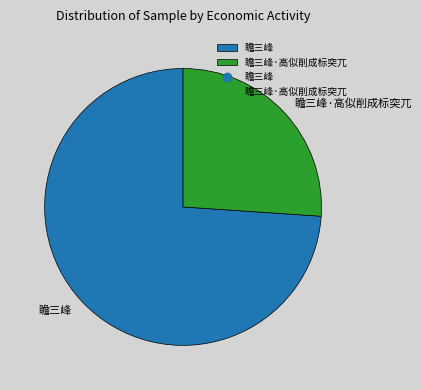

Is there any slice that represents more than half of the pie?

Yes